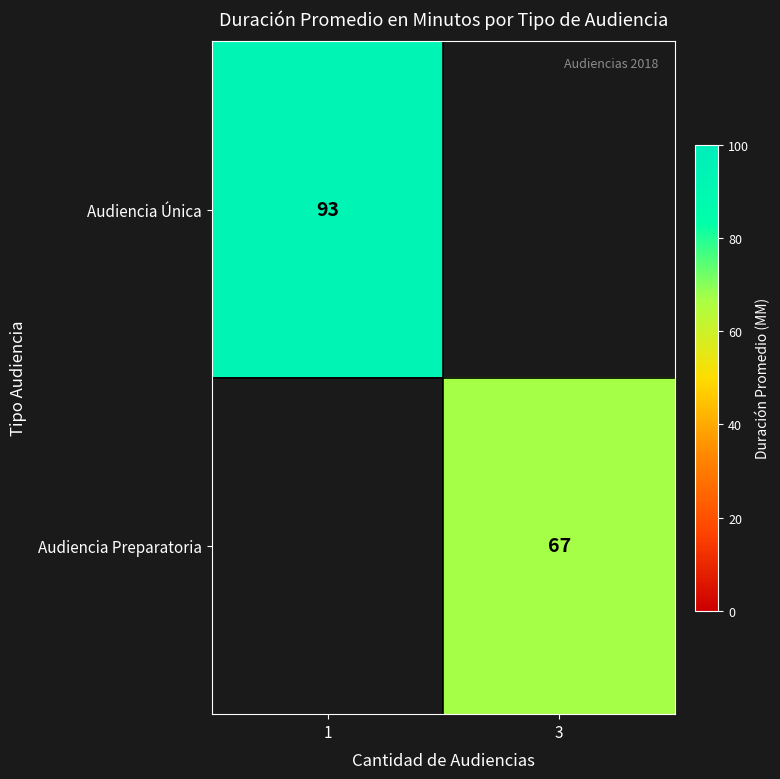

The Audiencia Única series shows 93 at 1. True or false?

True